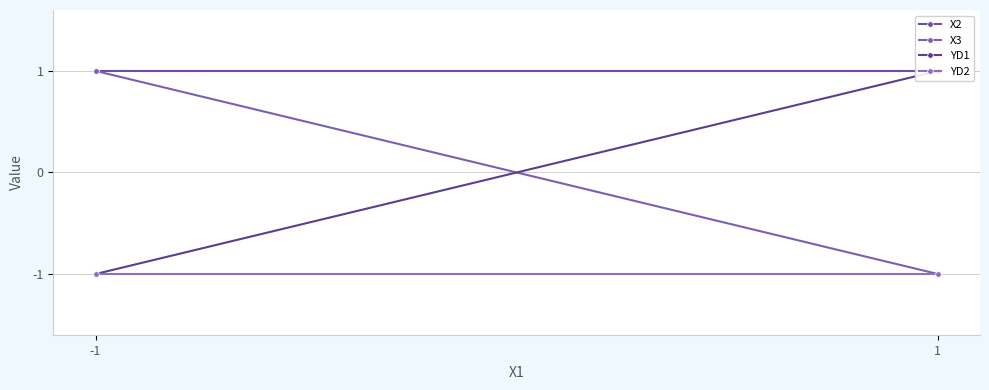

What is the approximate value of X3 at -1?

1